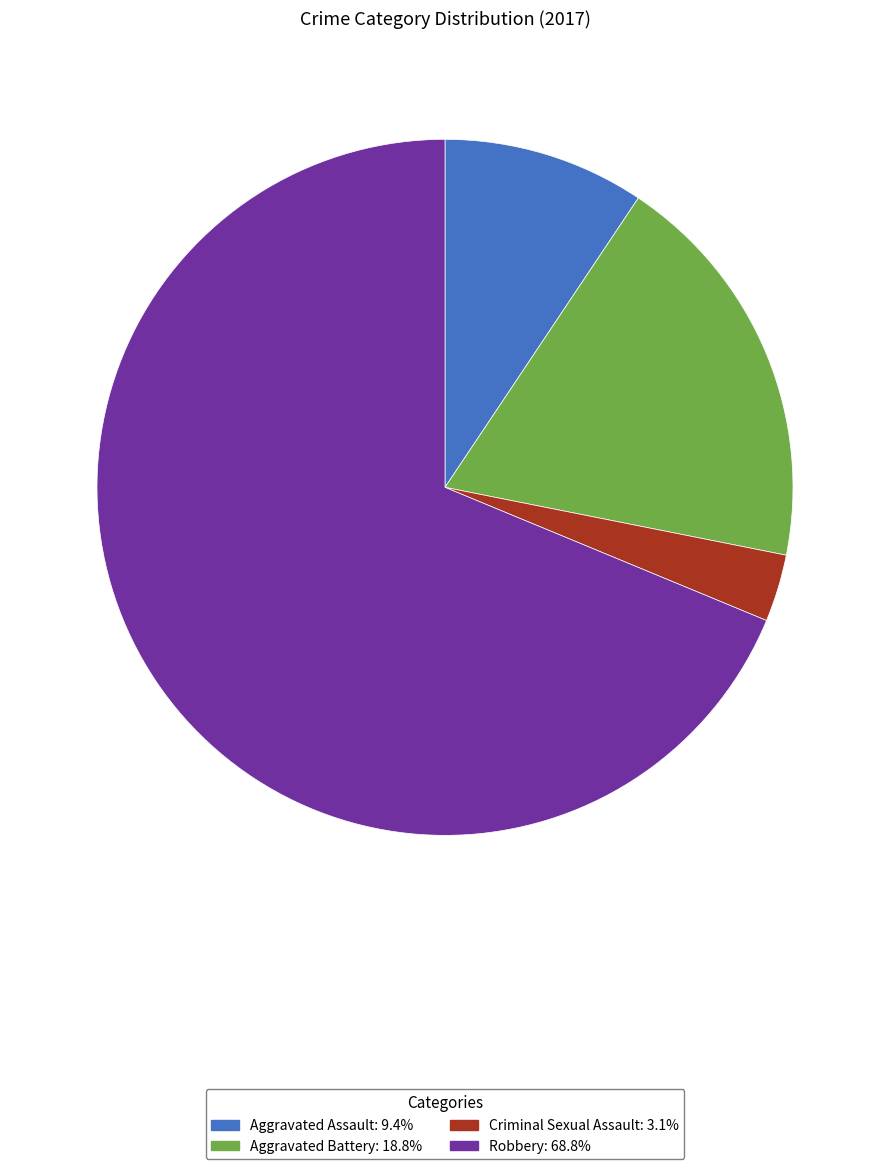

How many segments does this pie chart have?

4